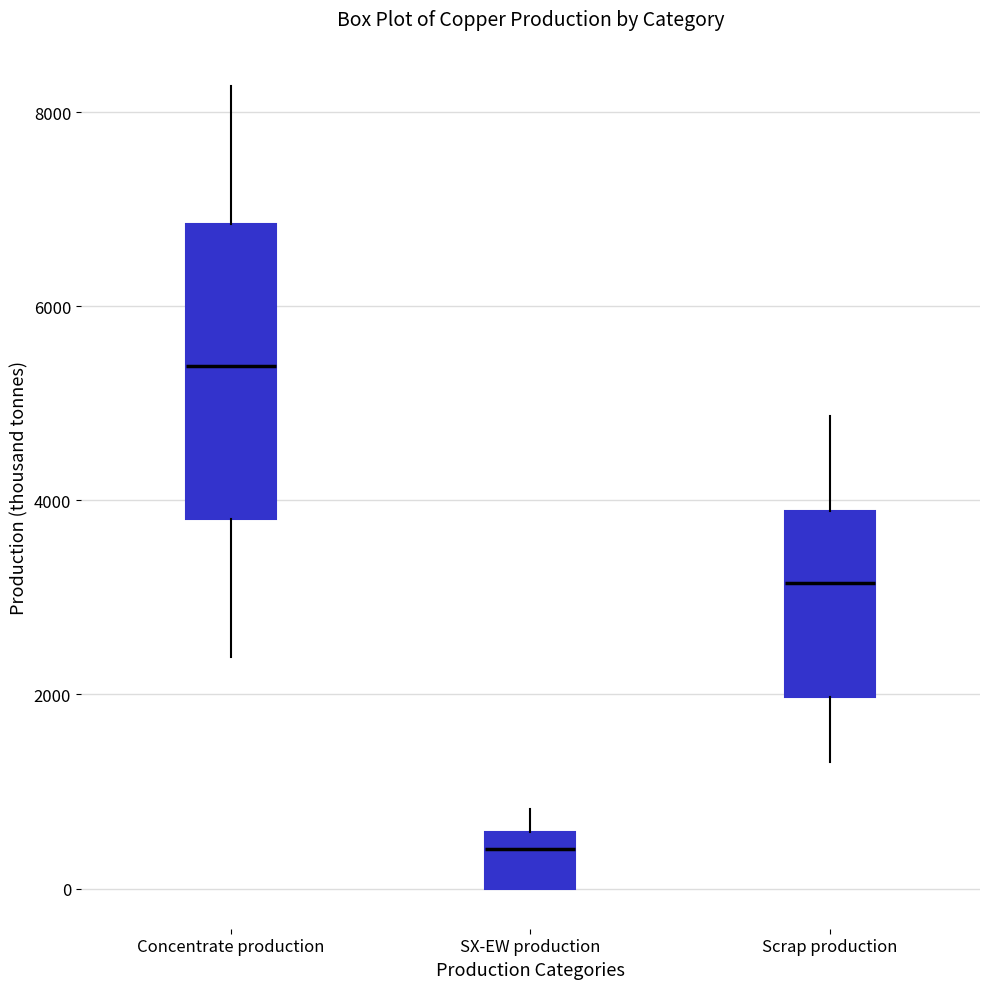

Reading left to right, transcribe this box plot: for each box, give where its median line is, the range the box spans, and where its two whiskers end, as read against the y-axis. The values are not printed on the chart, so give them approximately, as read against the axis.

Concentrate production: median 5400, box 3800 to 6800, whiskers 2400 to 8200
SX-EW production: median 400, box 0 to 600, whiskers 0 to 800
Scrap production: median 3200, box 2000 to 3800, whiskers 1400 to 4800